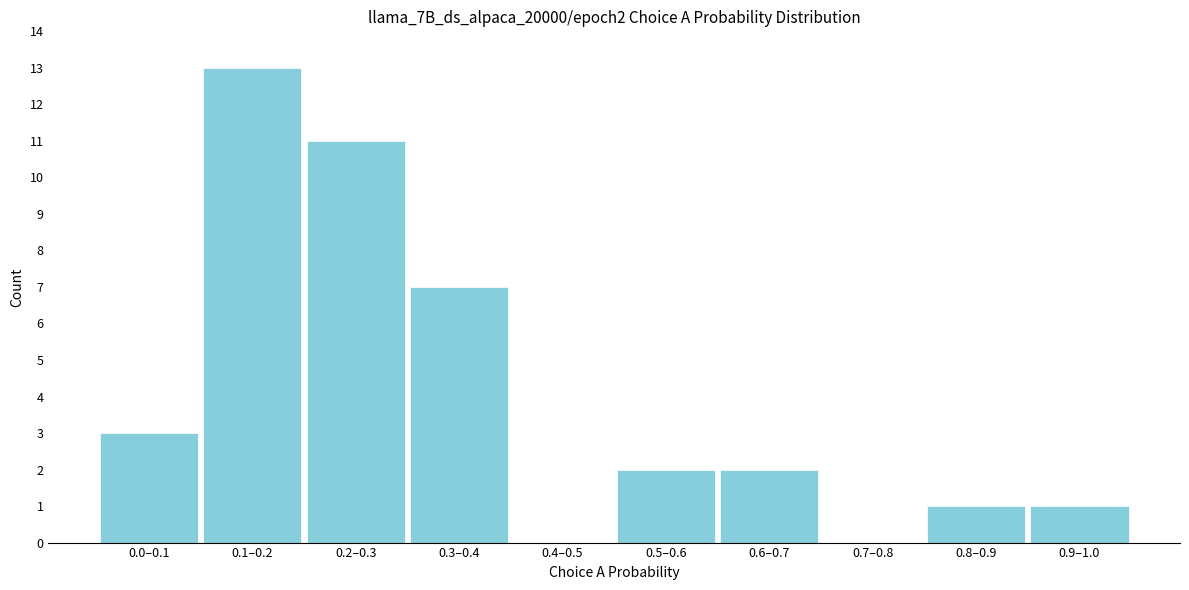

Reading left to right, transcribe all the data shown in this chart.

0.0–0.1=3	0.1–0.2=13	0.2–0.3=11	0.3–0.4=7	0.4–0.5=0	0.5–0.6=2	0.6–0.7=2	0.7–0.8=0	0.8–0.9=1	0.9–1.0=1